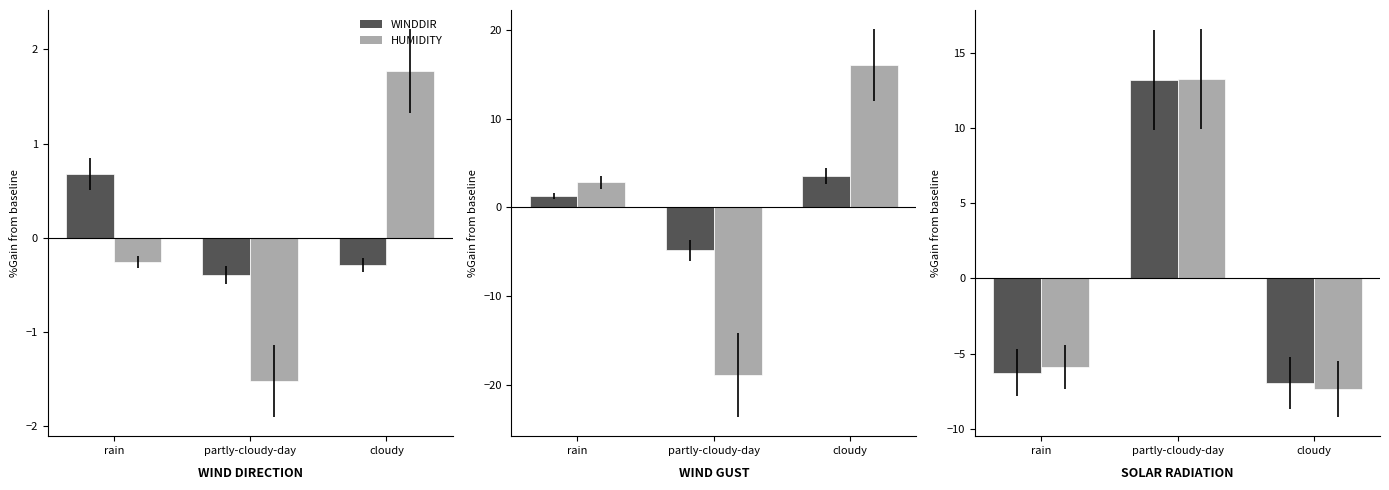

List the series in order of their peak value, lowest first.

winddir, humidity, windgust, solarradiation, solarenergy, cloudcover